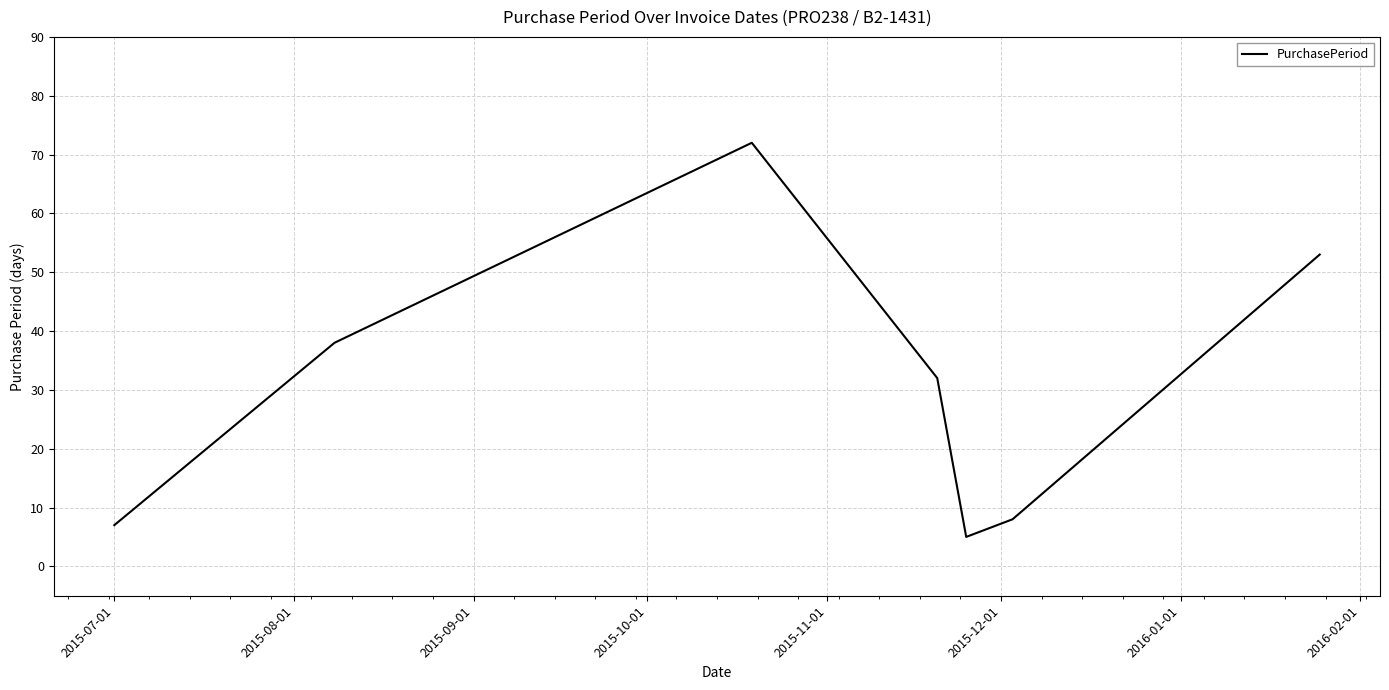

What is the smallest value displayed?

5